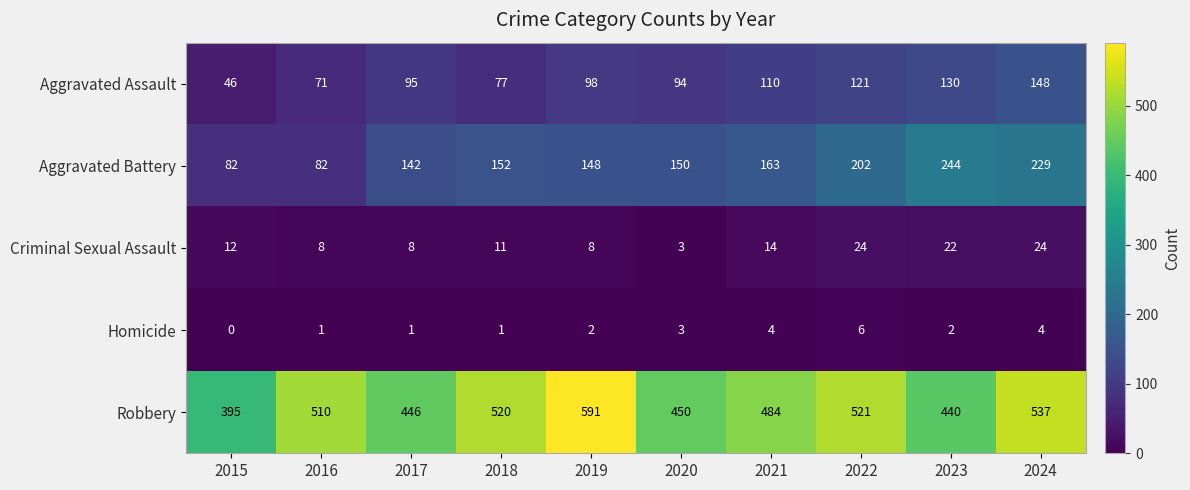

What is the sum of the Aggravated Assault values at 2022 and 2024?

269